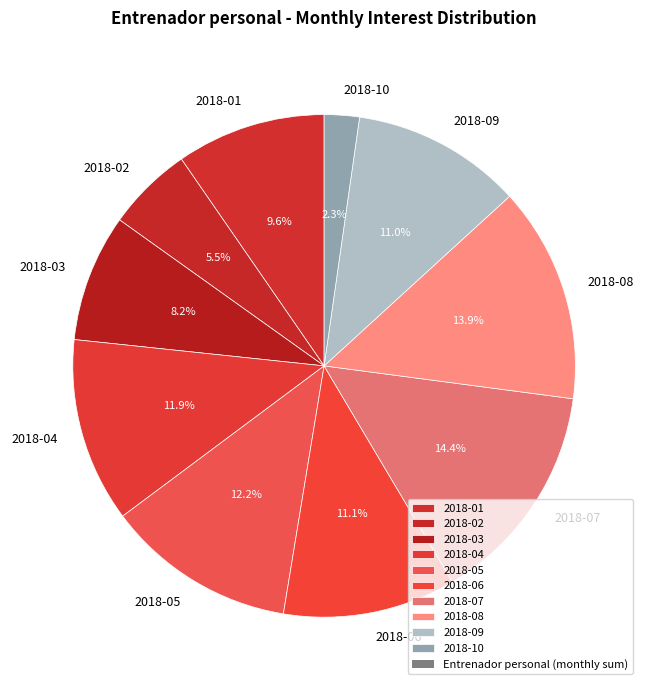

What is the largest slice in the pie chart?

2018-07